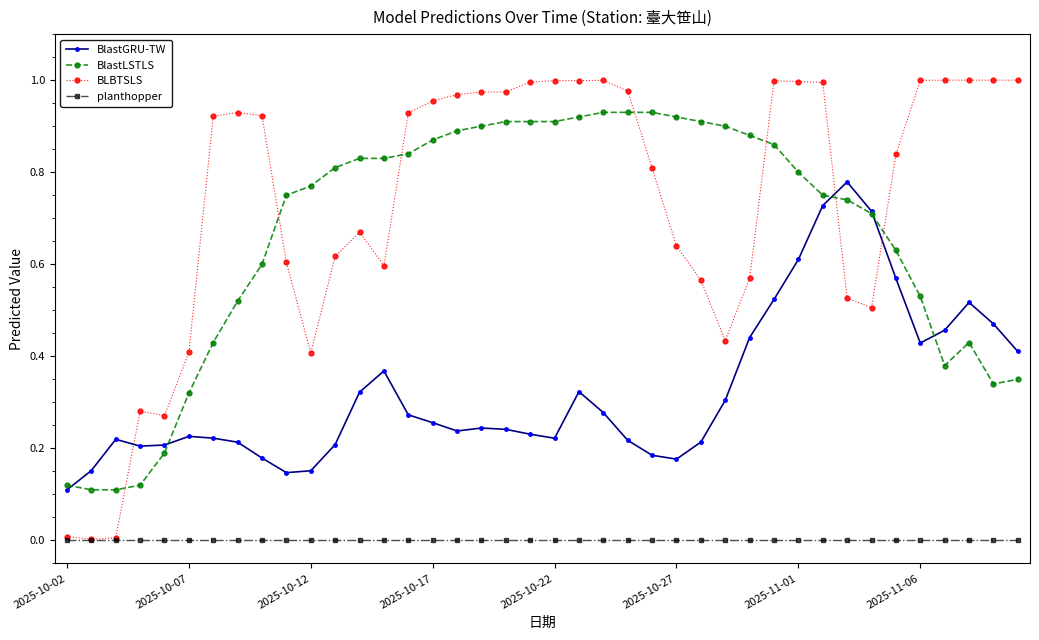

How many distinct data groups are displayed?

4